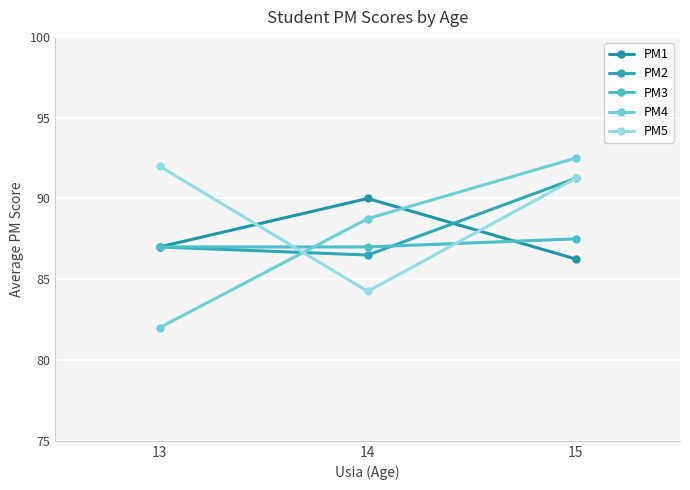

At 13, list the series in order from largest to smallest.

PM5, PM1, PM2, PM3, PM4